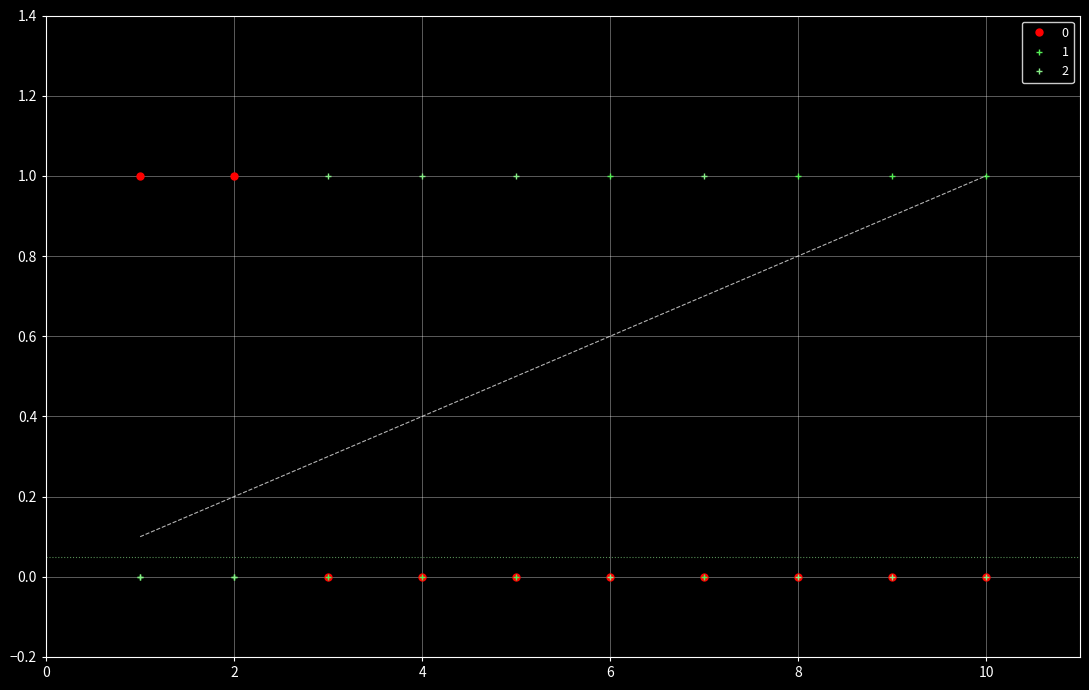

Reading left to right, list all the values displayed in this chart.

2: 0	0	1	1	1	0	1	0	0	0
0: 1	1	0	0	0	0	0	0	0	0
1: 0	0	0	0	0	1	0	1	1	1